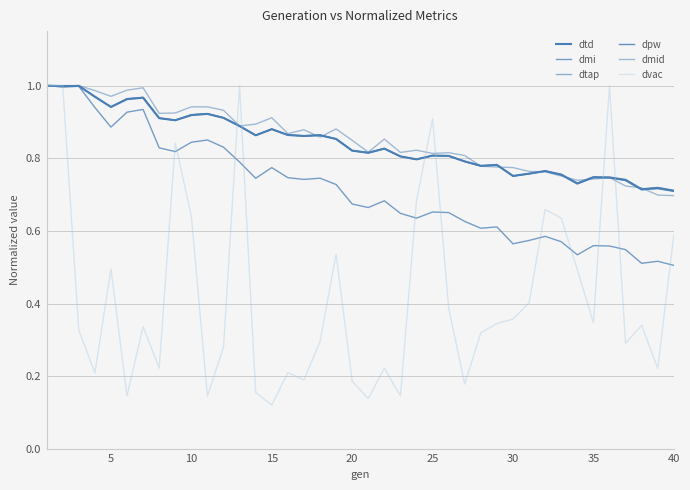

Is this an area chart (filled region under the line)?

No